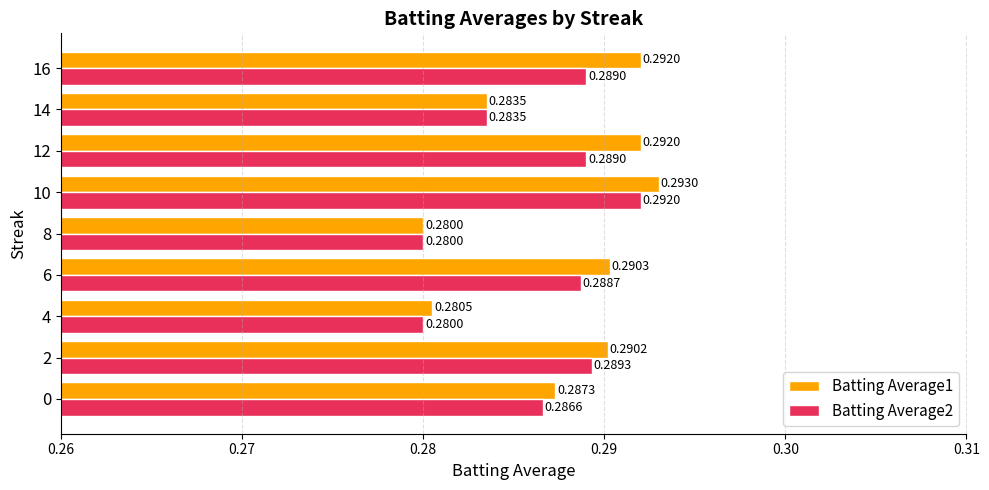

List the series in order of their peak value, lowest first.

Batting Average2, Batting Average1